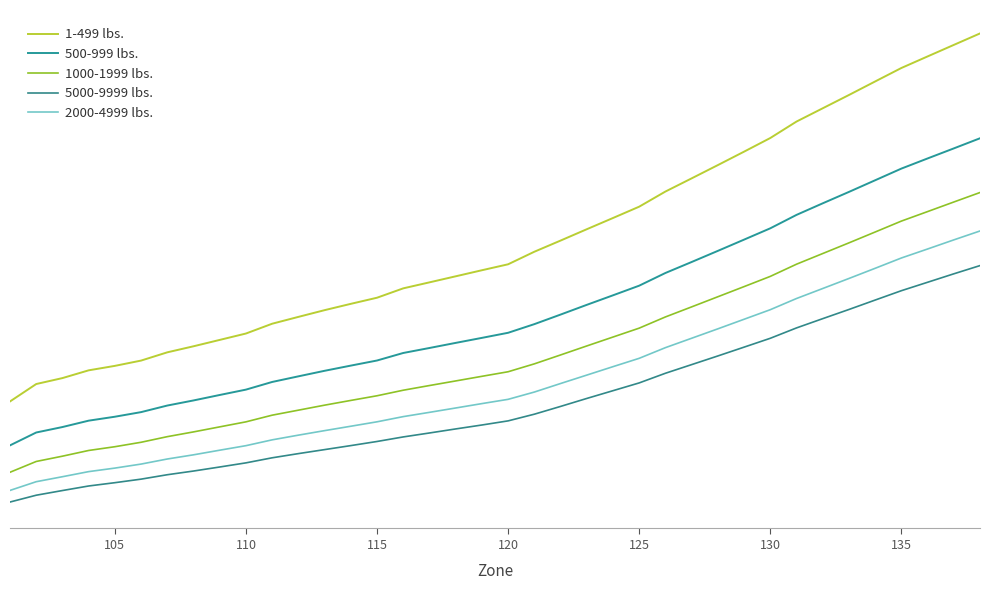

Does the chart display data point markers on the line(s)?

No